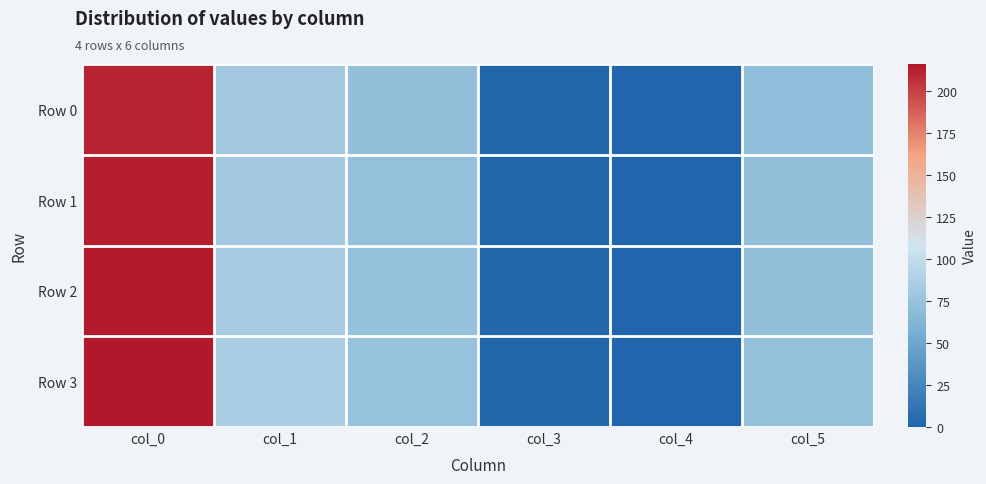

At which category is the sum across all series the highest?

col_0